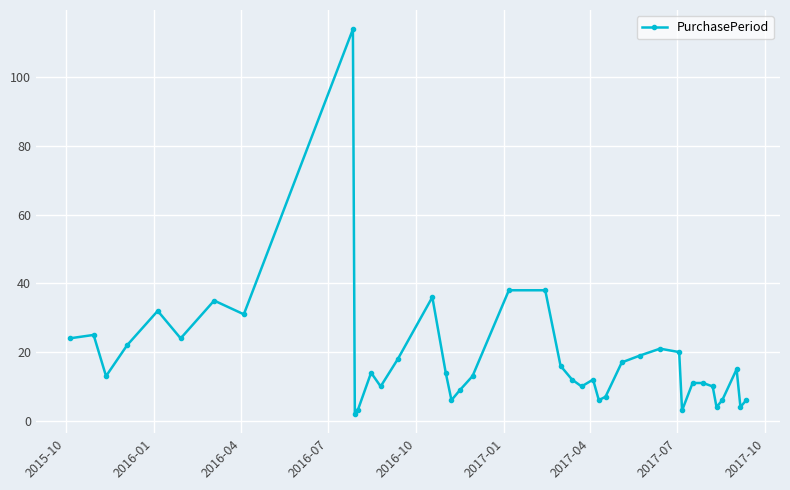

What is the difference between the maximum and minimum values?

112